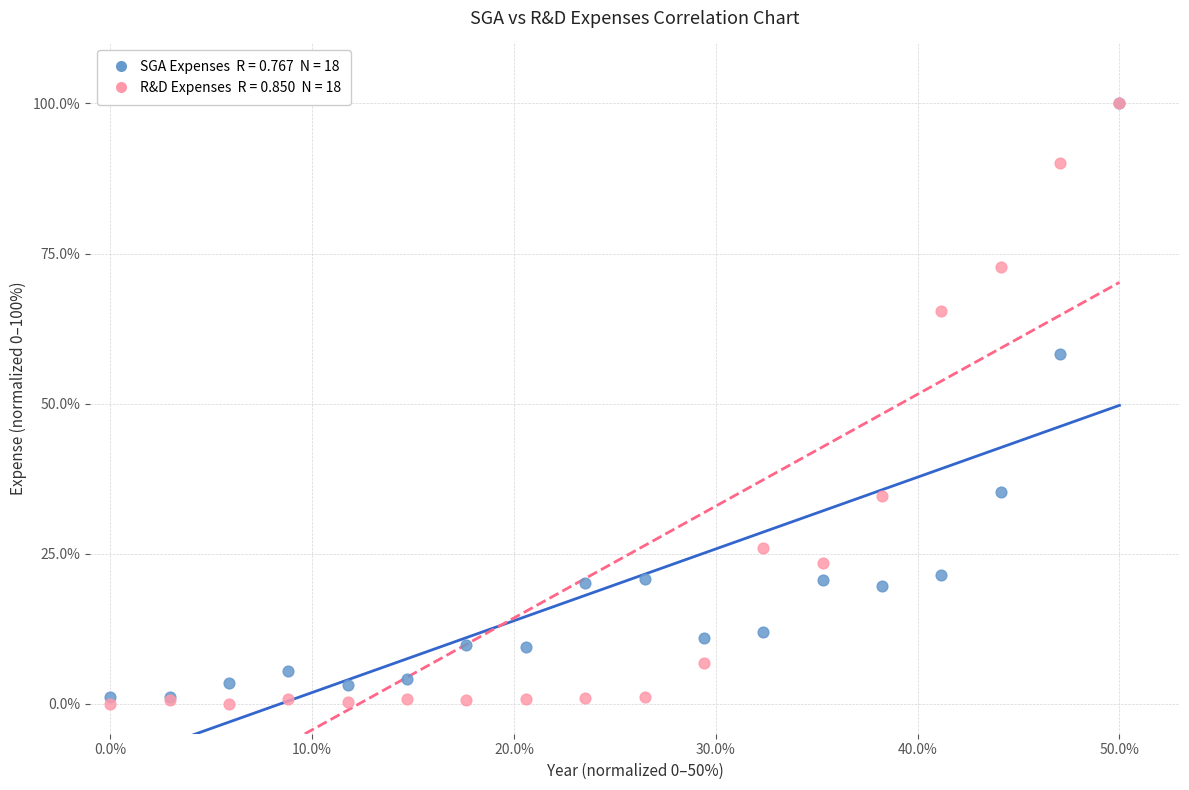

Across all series, what Y value is closest to 50?

58.2